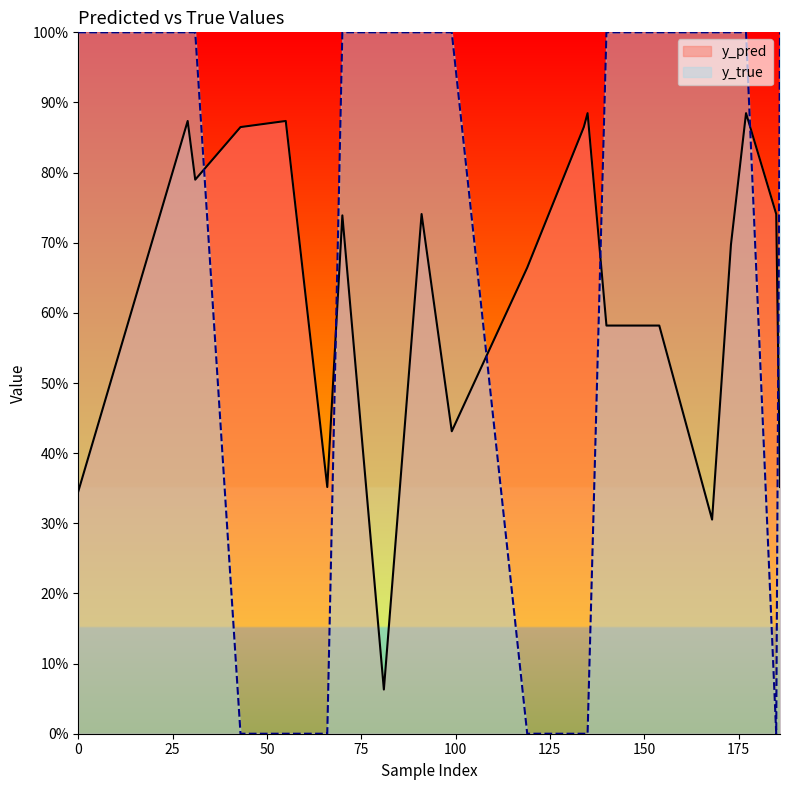

Which series has the largest total across all categories?

y_true